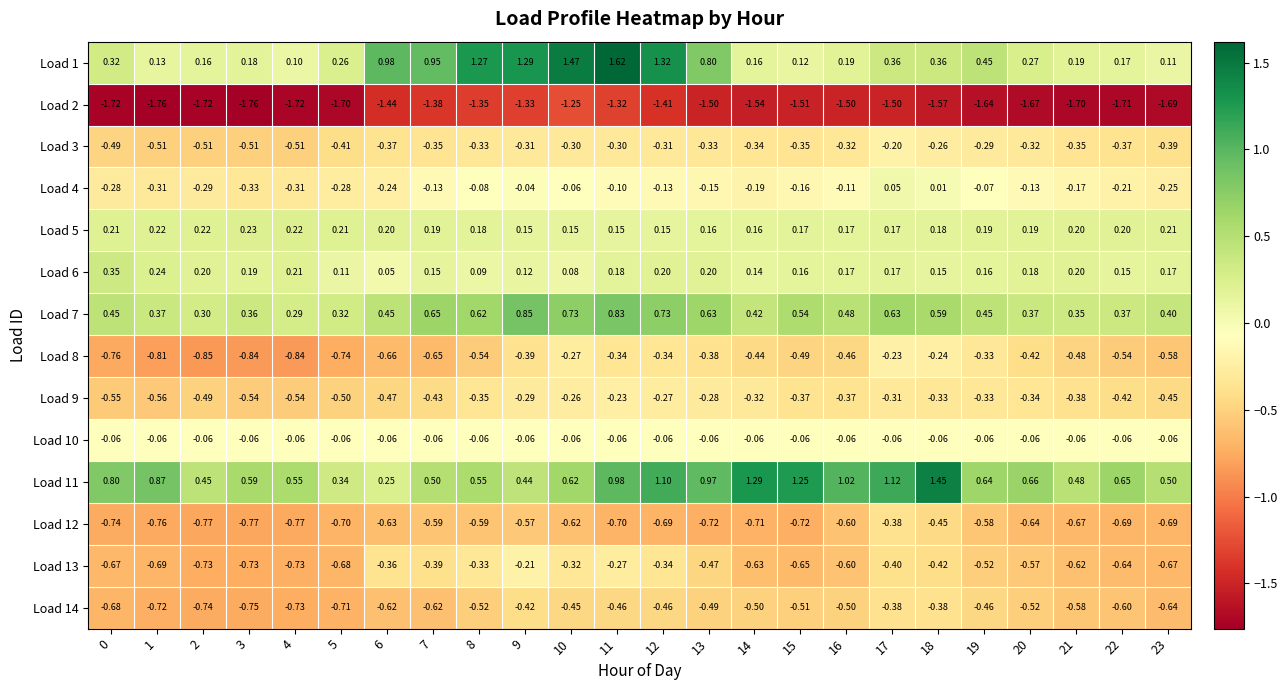

Is the value of Load 2 at 12 greater than the value of Load 6 at 16?

No